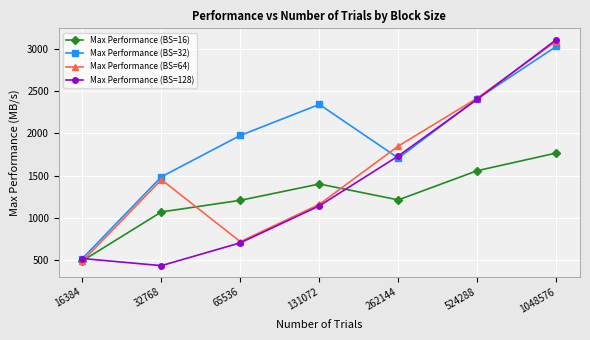

At which label does Max Performance (BS=64) reach its minimum?

16384